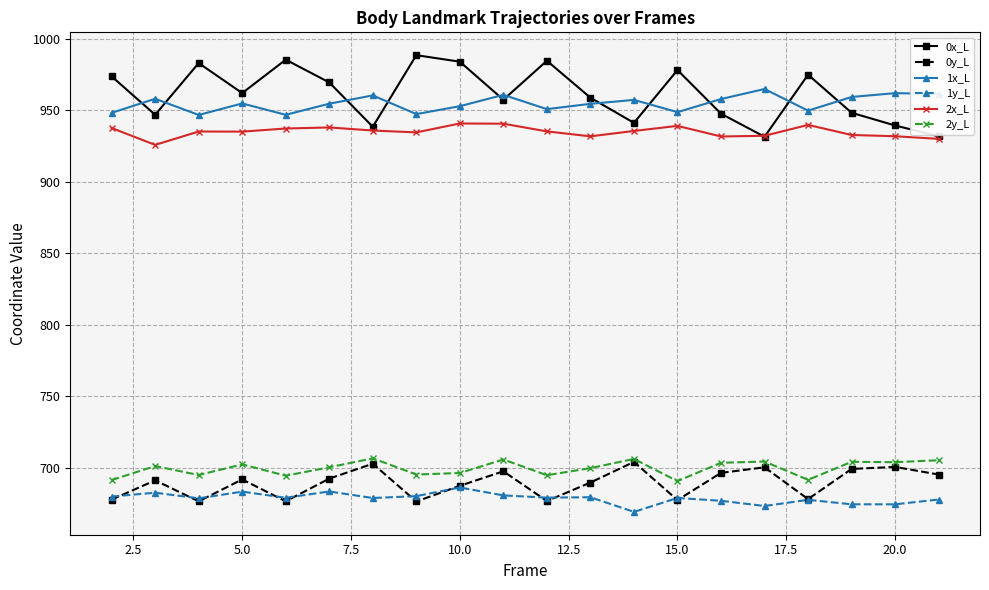

What is the value of the 1y_L point at the 15th from the left?

676.8